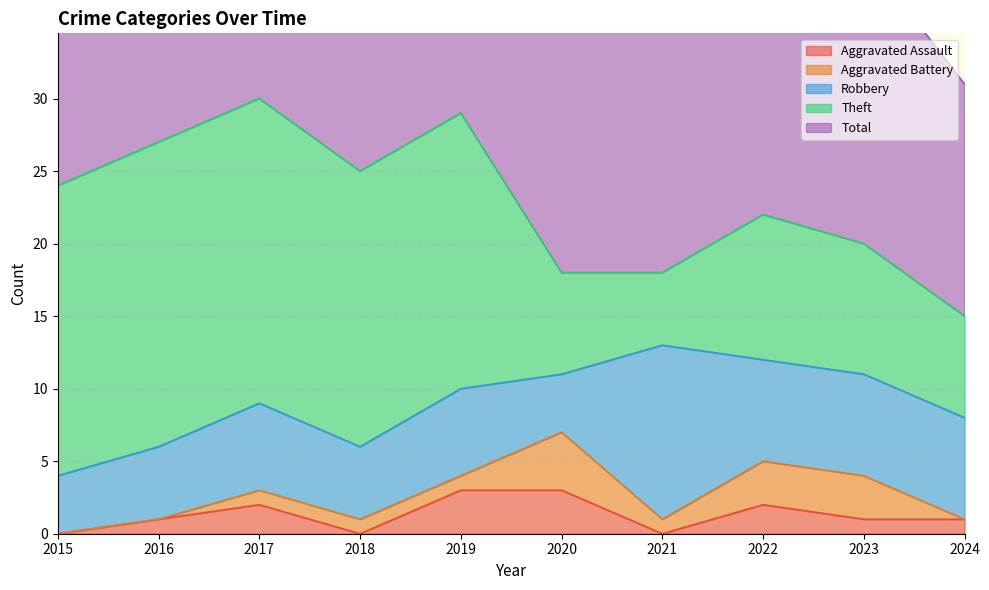

Which series has the widest spread of values?

Theft